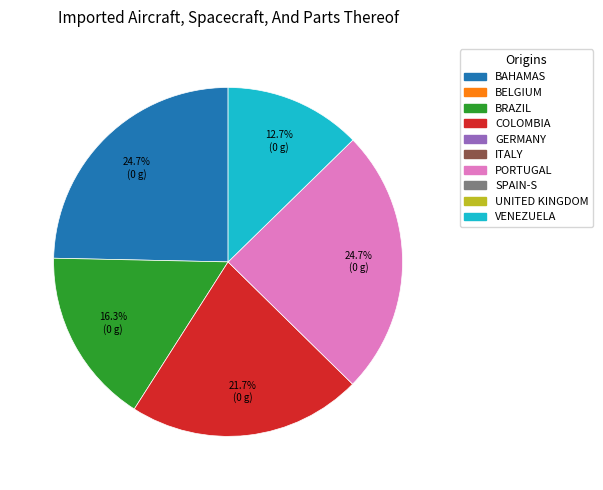

Is there any slice that represents more than half of the pie?

No